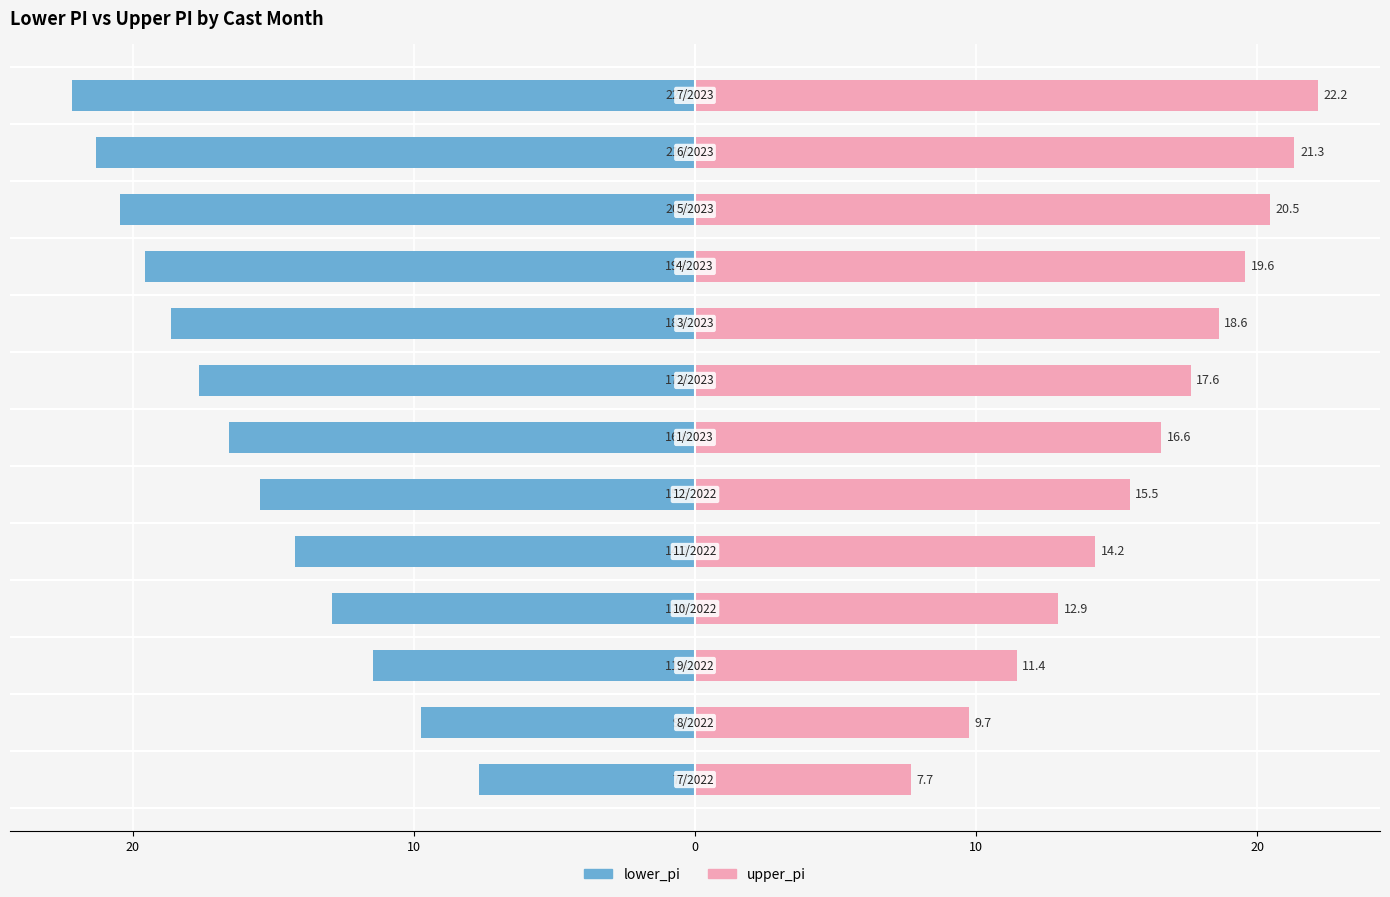

How many values in the upper_pi series exceed 16?

7